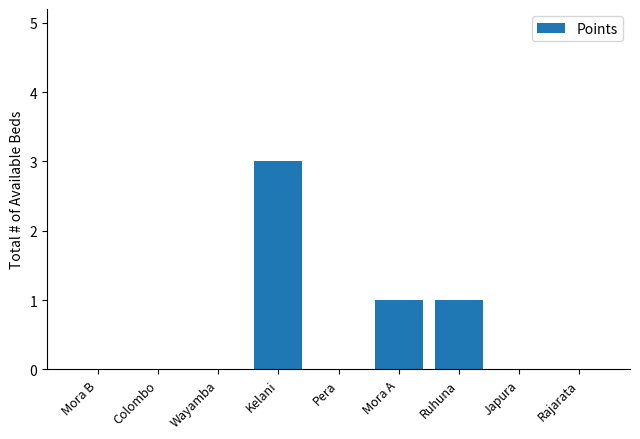

What is the change in value from Mora A to Rajarata?

-1